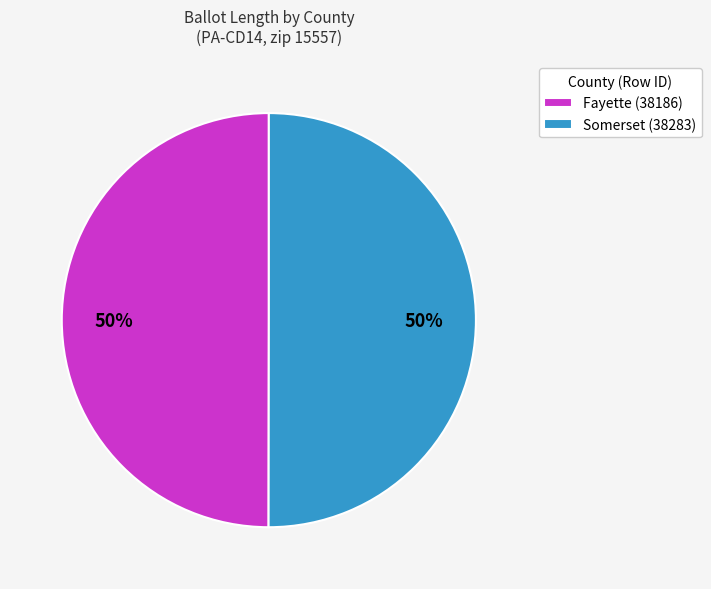

How many segments does this pie chart have?

2